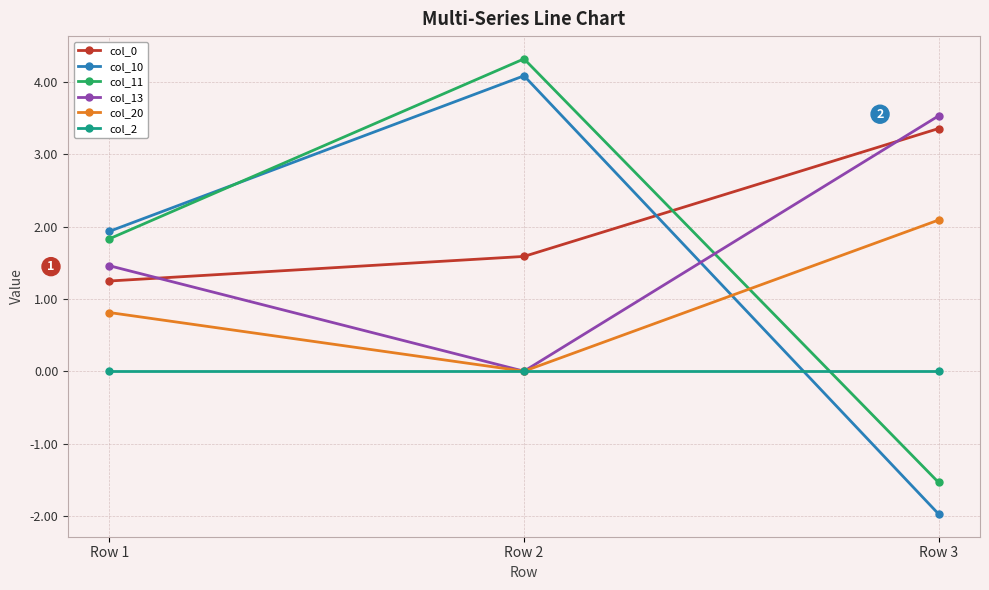

Which series has the largest total across all categories?

col_0